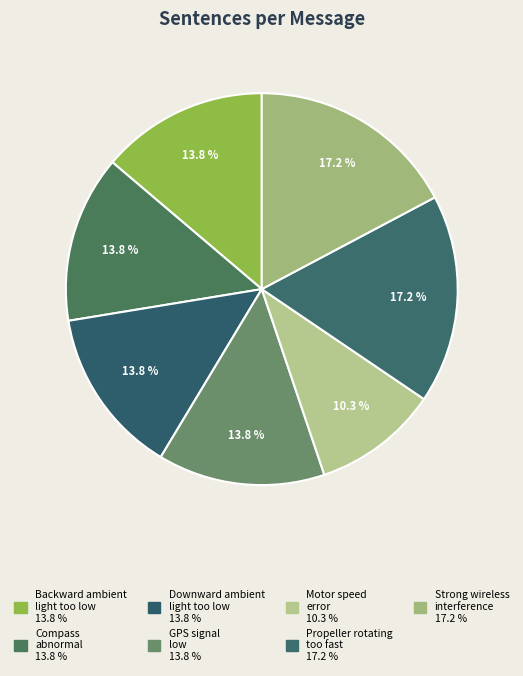

How many segments does this pie chart have?

7